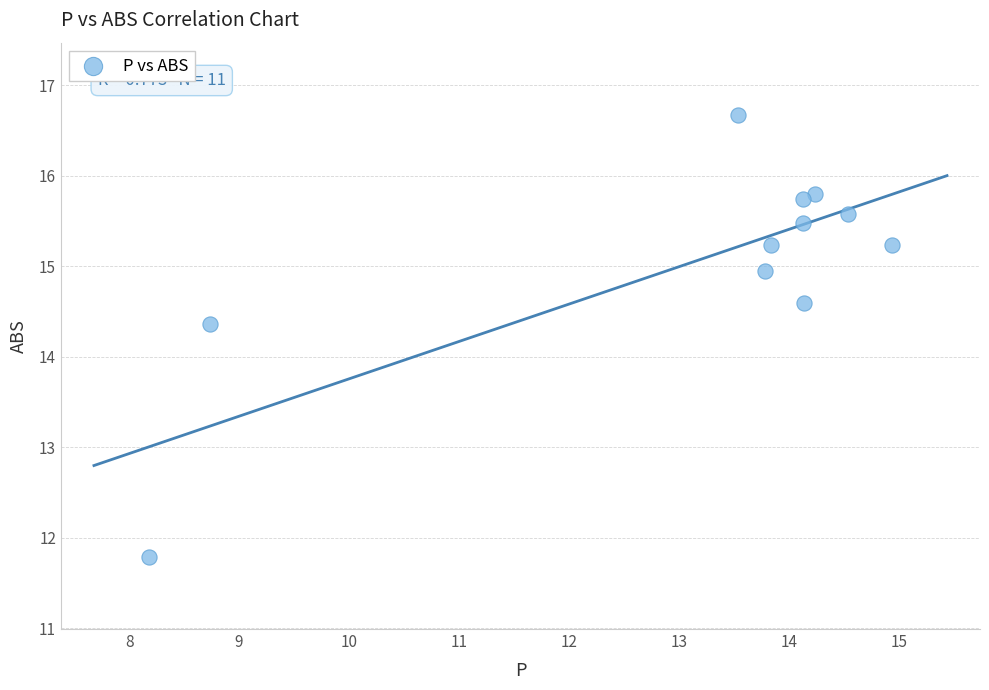

What Y value in the scatter plot is closest to 14?

14.4